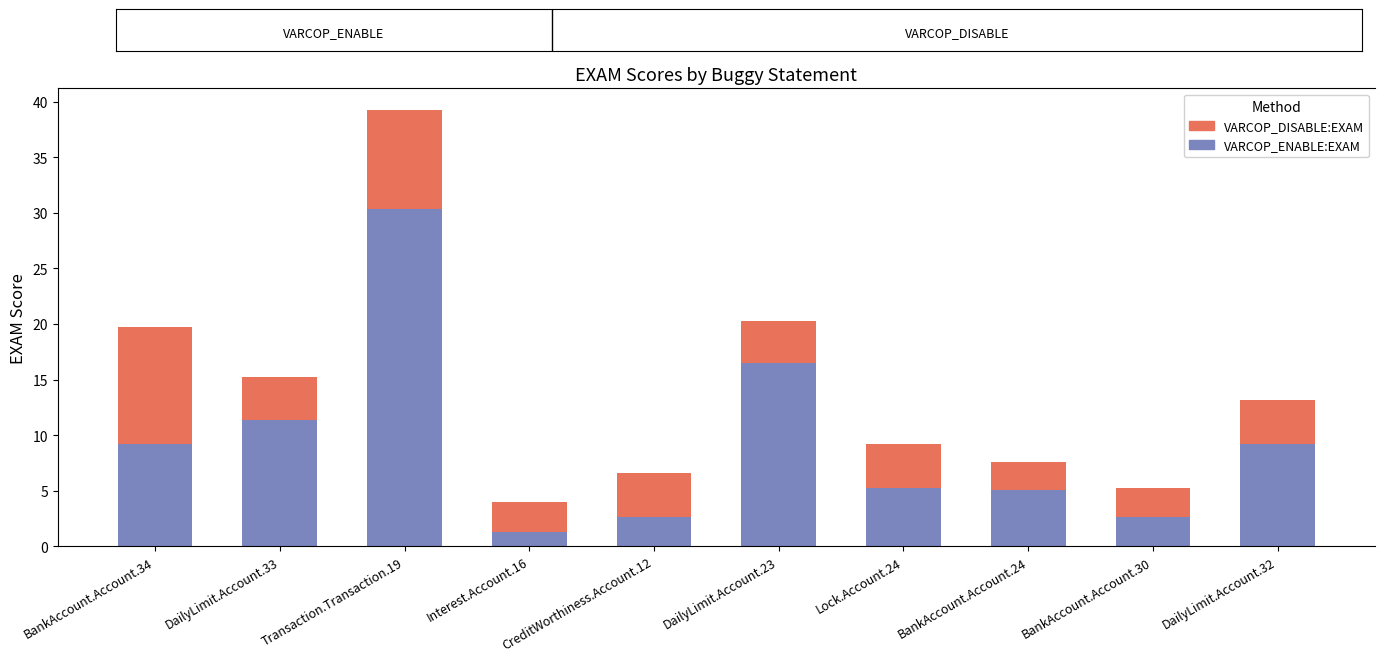

How many categories are shown in the chart?

10